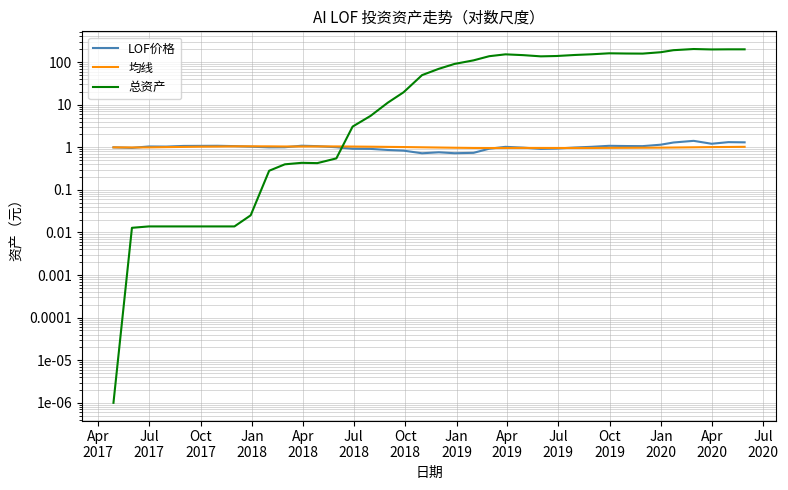

How many lines are shown in the chart?

3